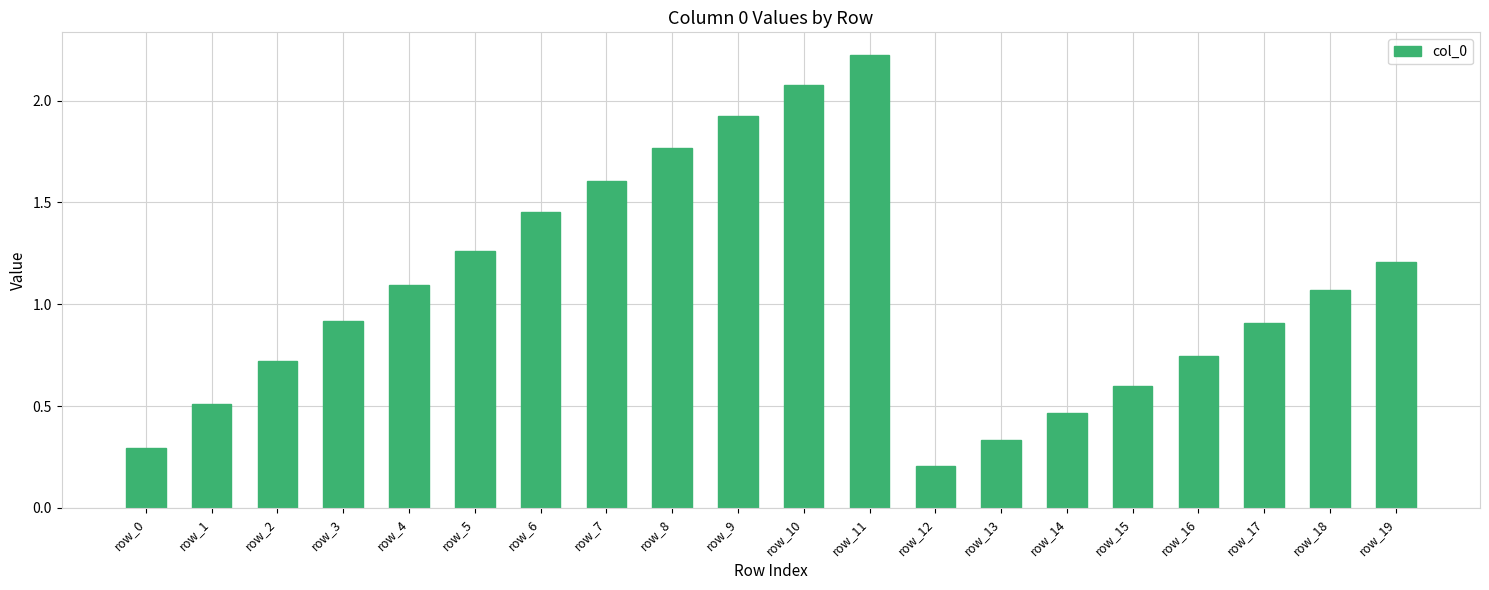

What is the change in value from row_8 to row_16?

-1.0